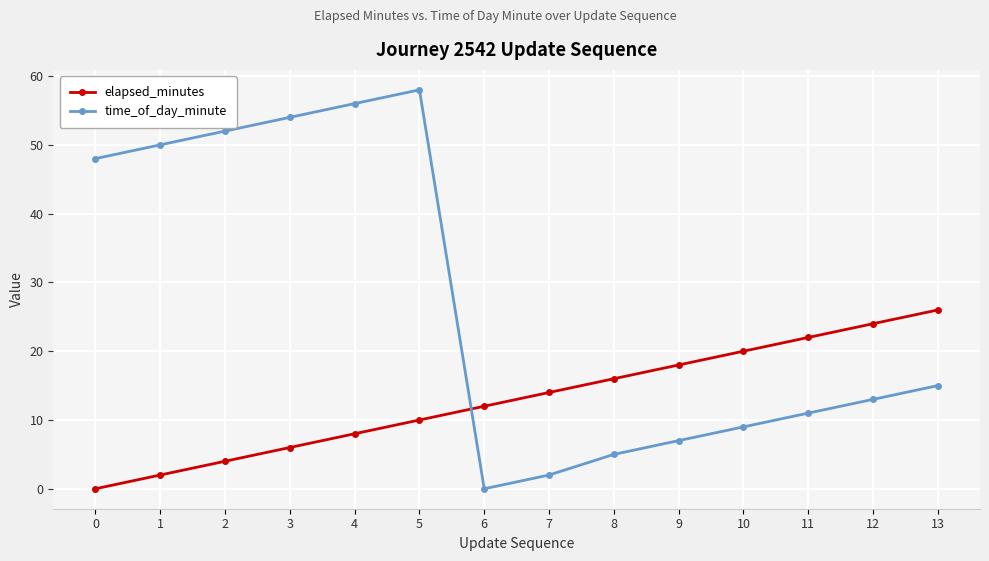

What is the sum of all time_of_day_minute values?

380